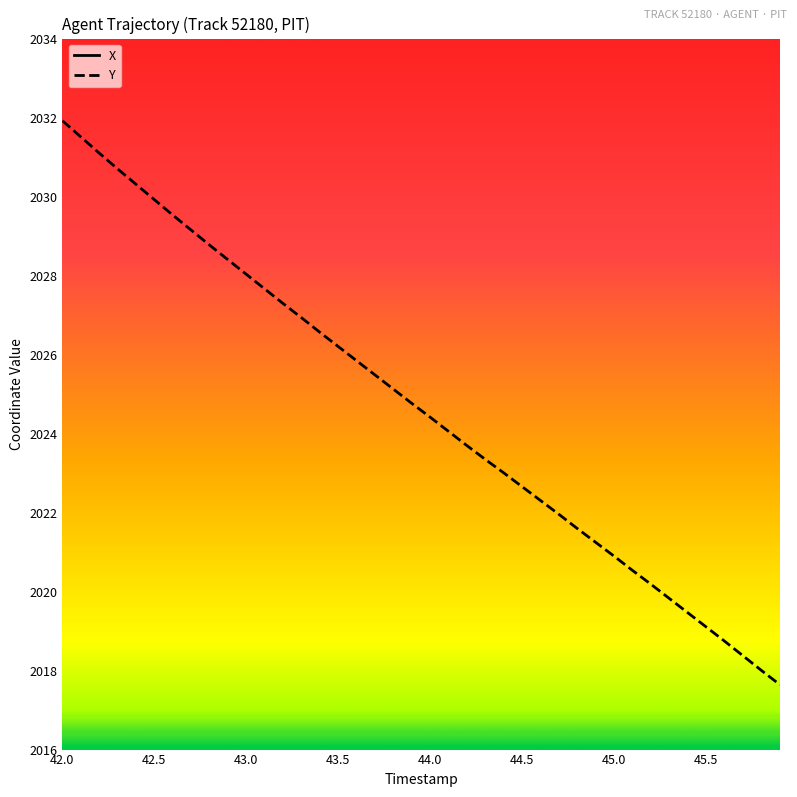

True or false: X and Y intersect in this chart.

False